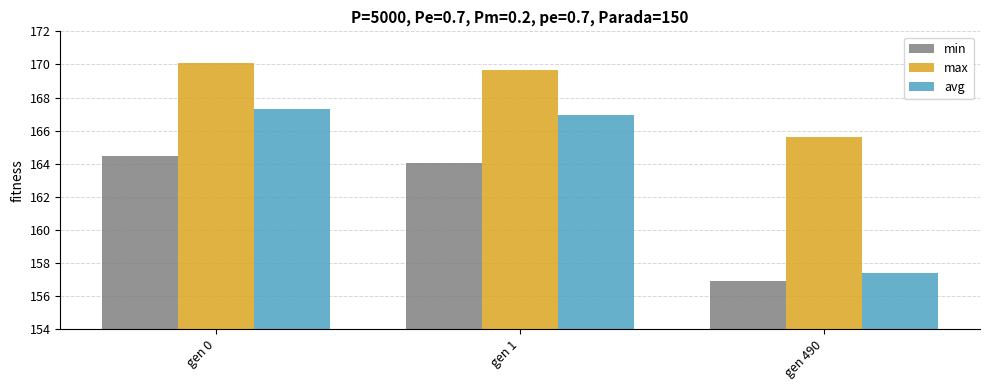

At which category is the sum across all series the highest?

gen 0